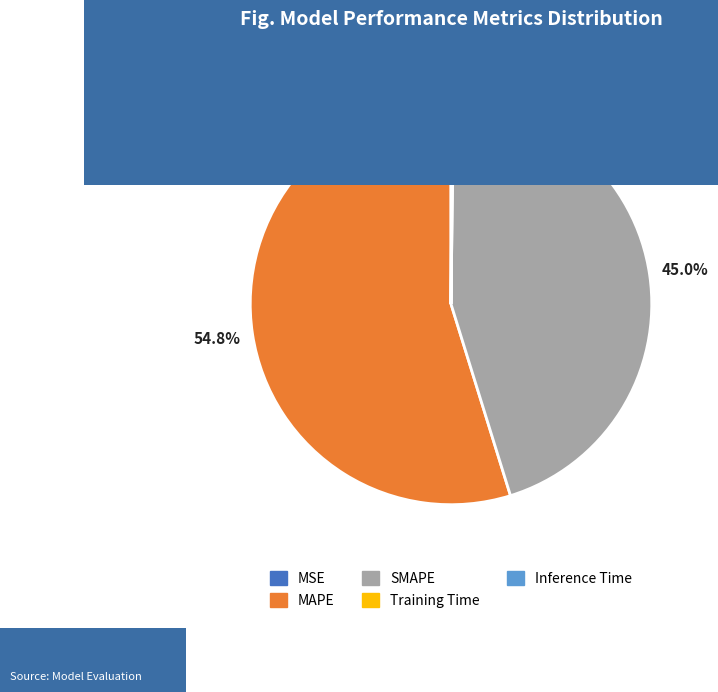

What is the largest slice in the pie chart?

MAPE